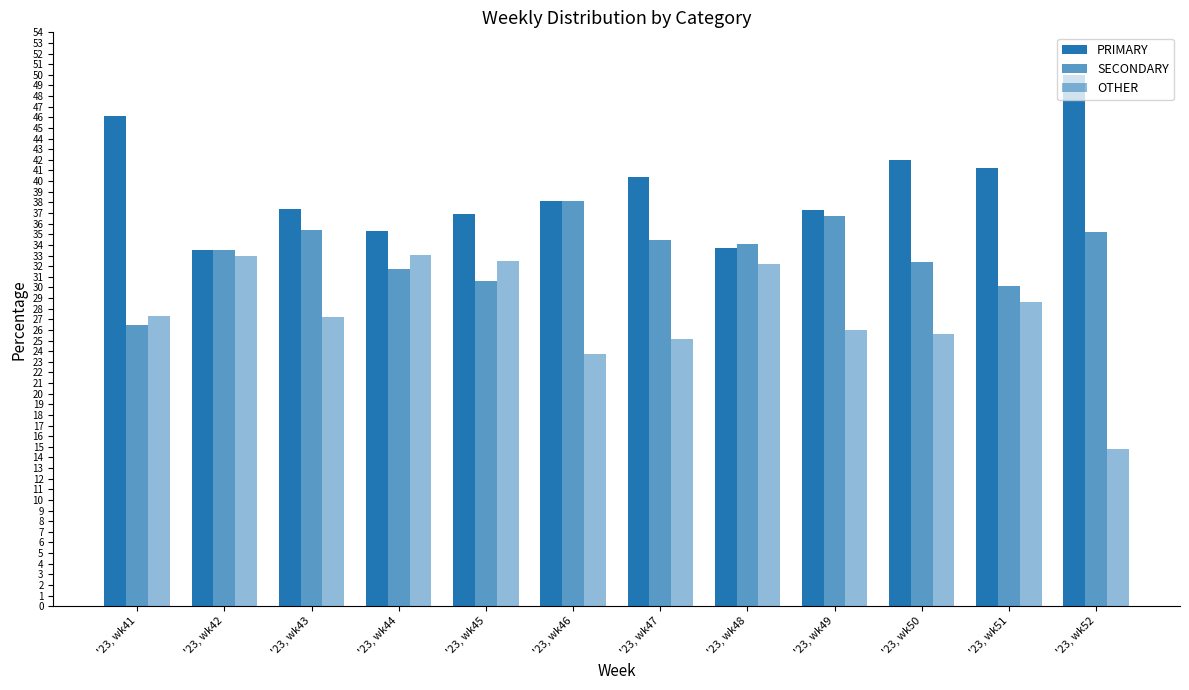

Count the number of data series in this chart.

3